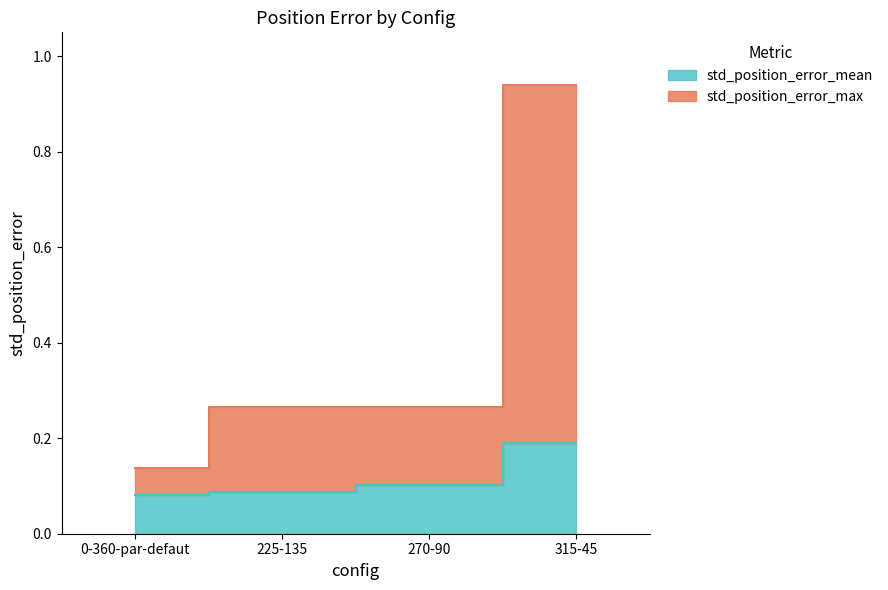

List the labels in order of std_position_error_max value, smallest first.

0-360-par-defaut, 225-135, 270-90, 315-45